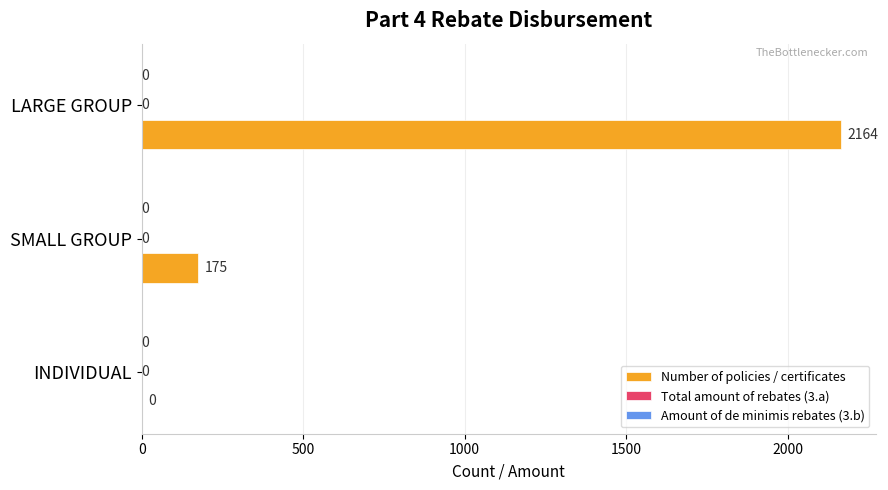

The value at LARGE GROUP is 707. True or false?

False